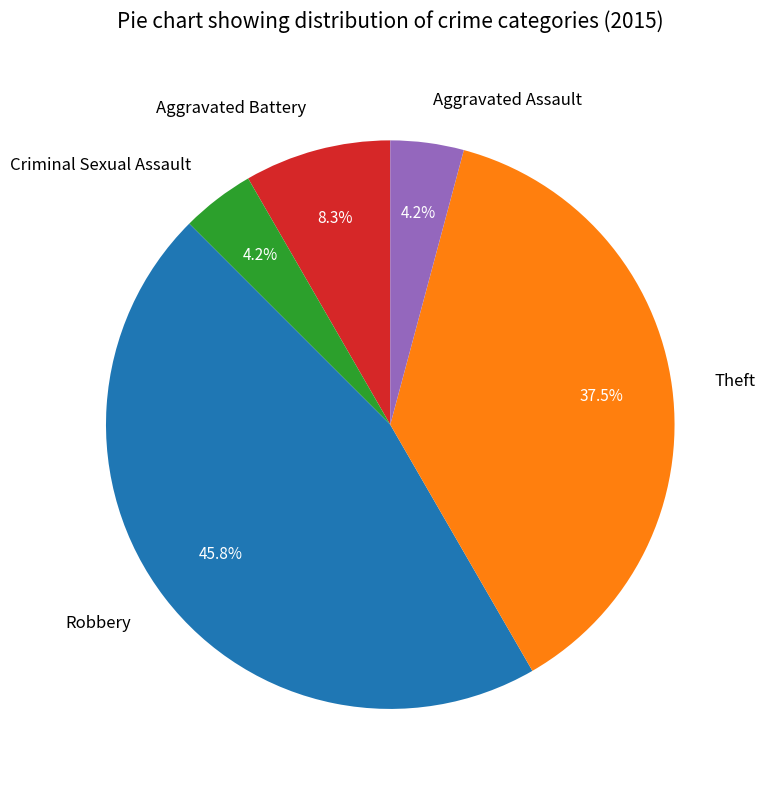

To the nearest percent, what is the difference between the largest and smallest slice percentages?

42%